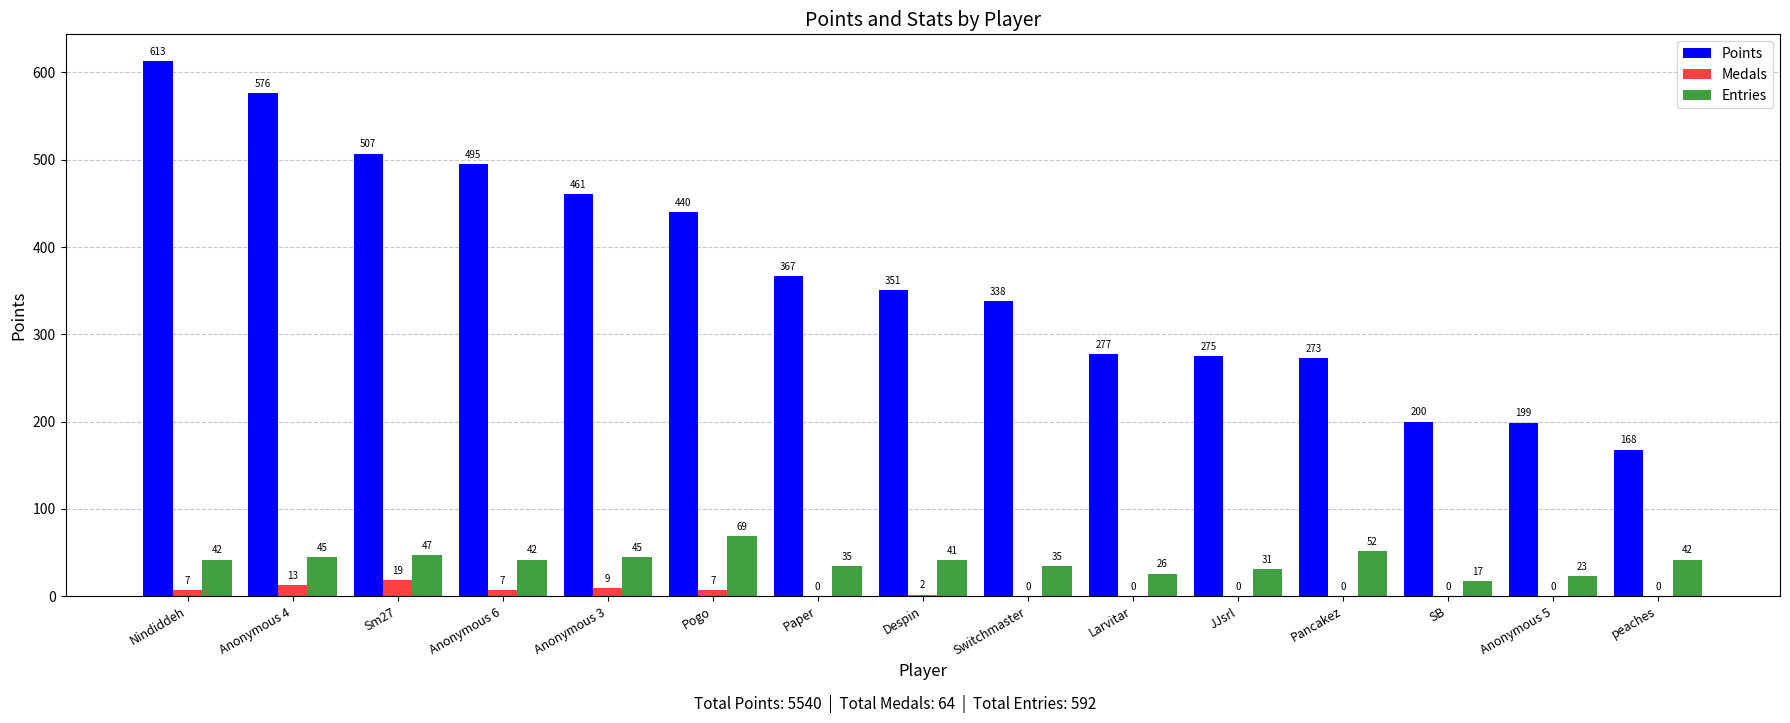

Between Anonymous 6 and Paper, which series saw the biggest shift?

Points